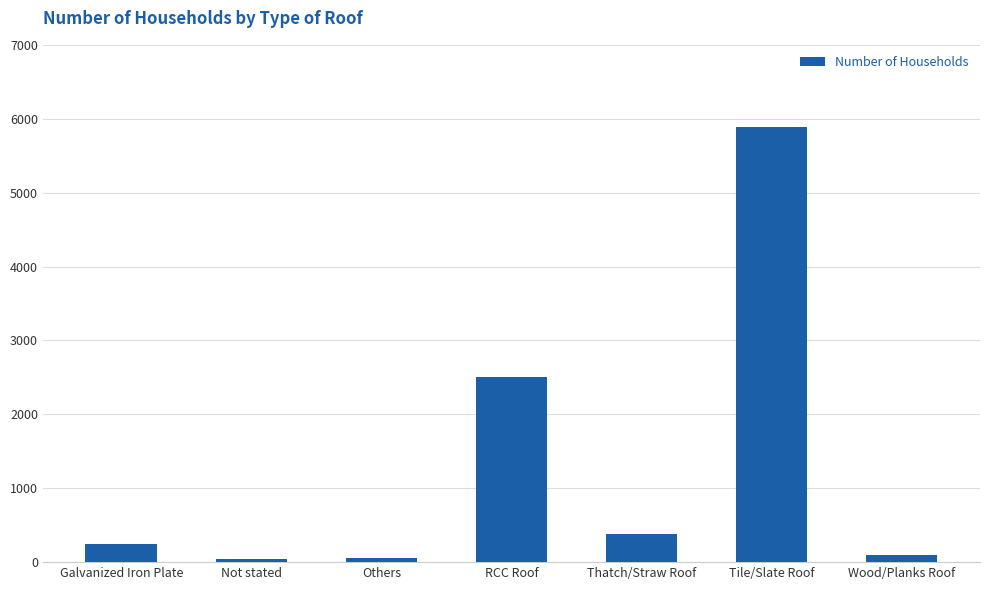

How many data points does each series have?

7